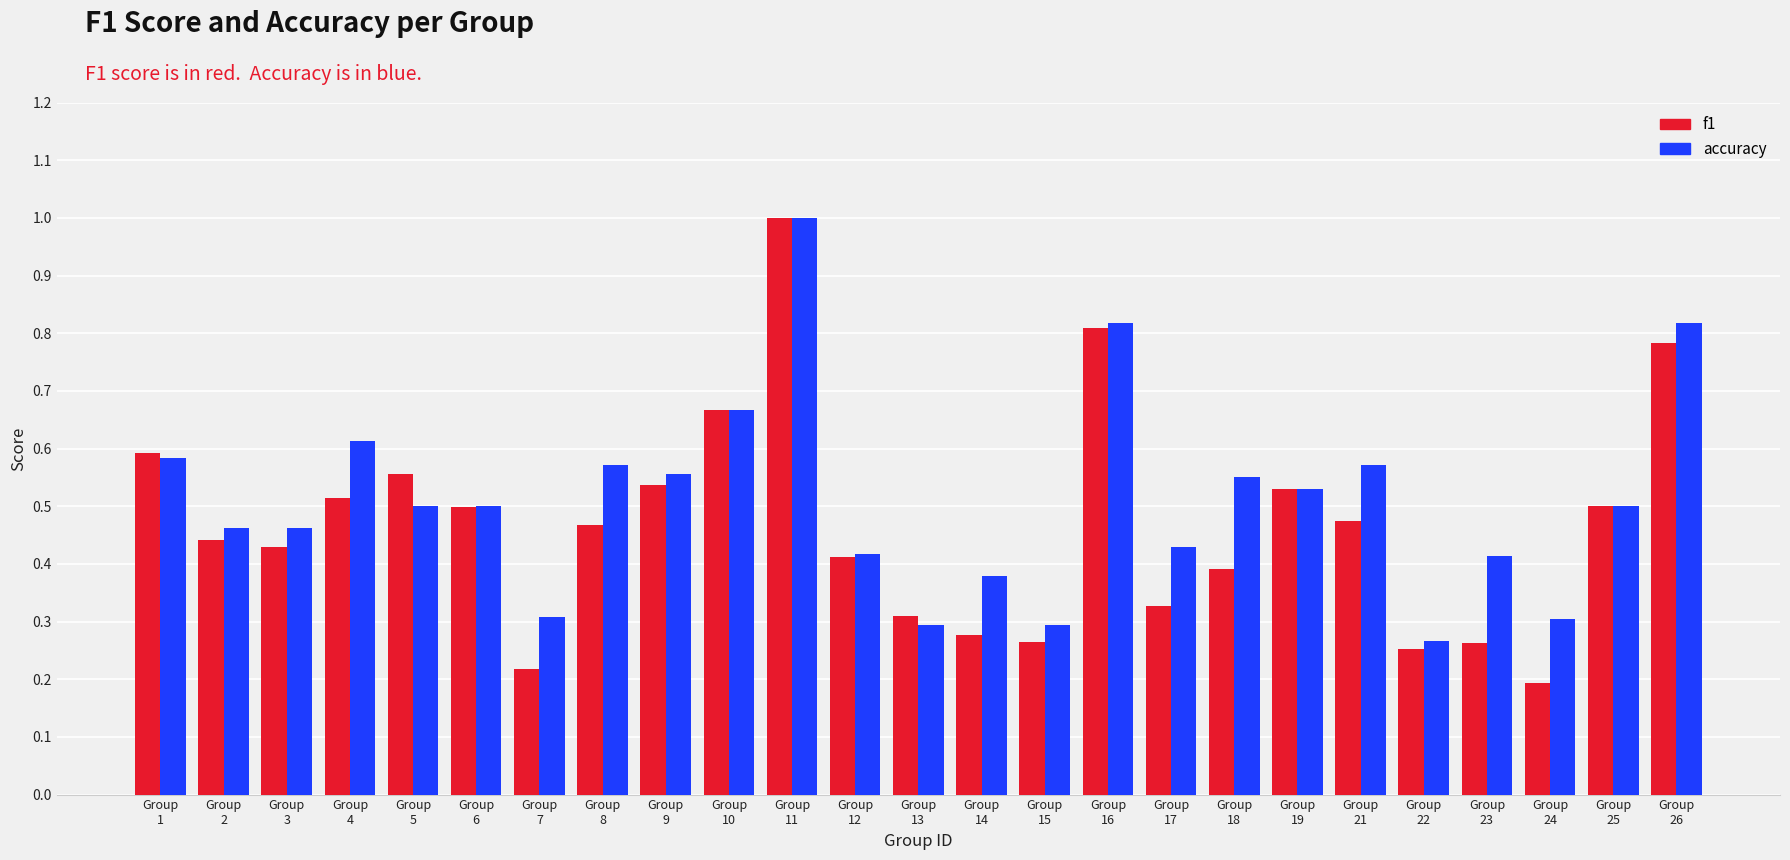

Which series has the widest spread of values?

f1